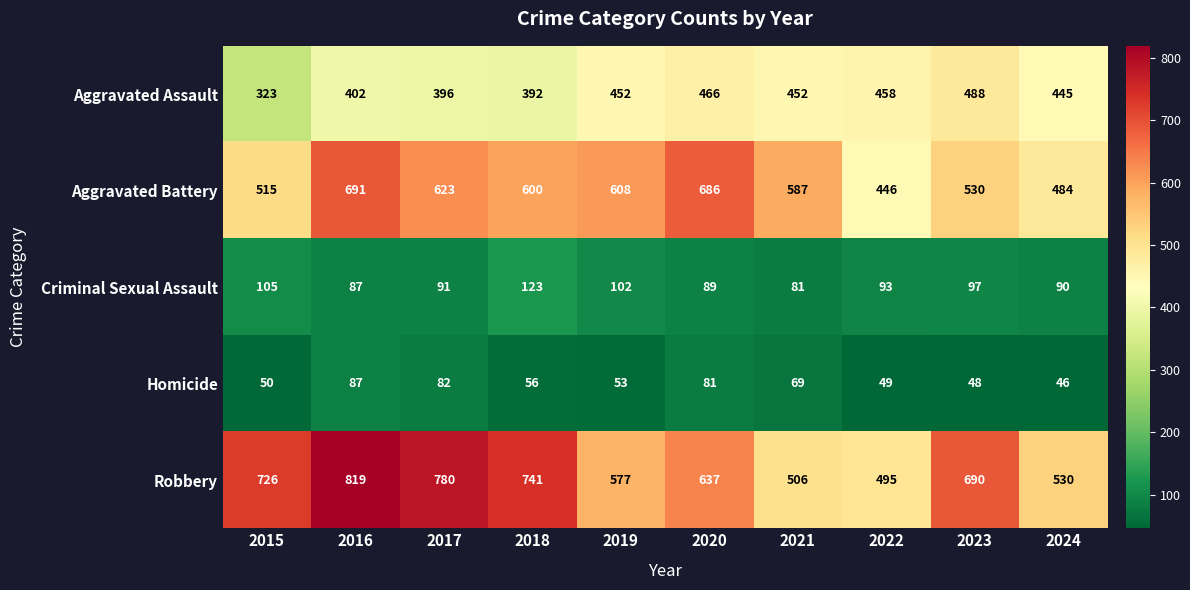

The Aggravated Assault series shows 173 at 2024. True or false?

False